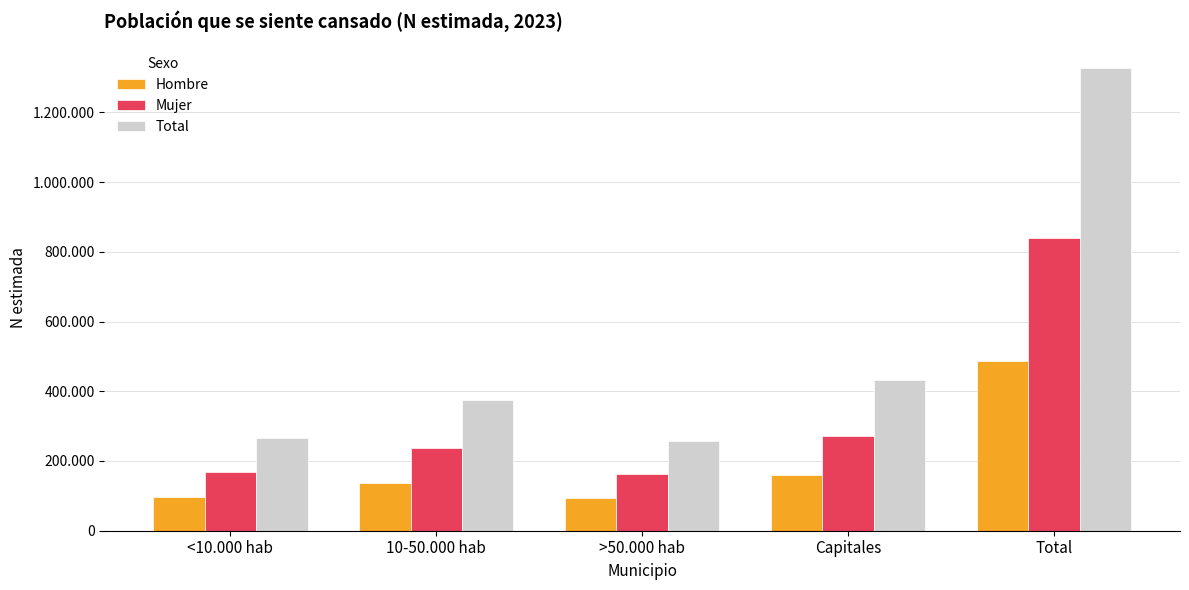

The Hombre series shows 160581 at Capitales. True or false?

True